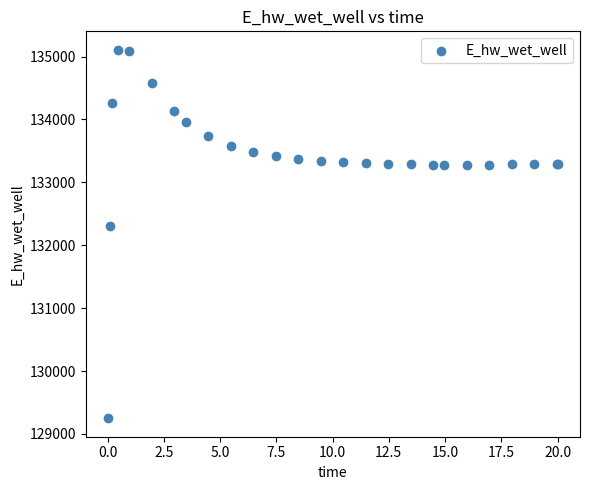

What Y value in the scatter plot is closest to 132178?

132306.6